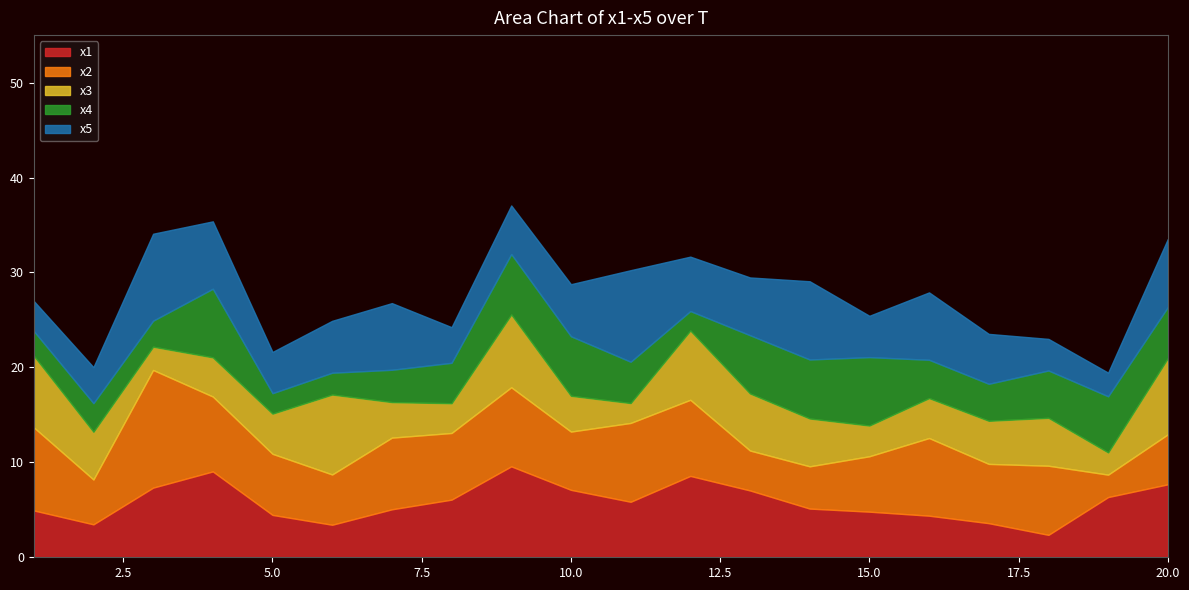

At which category does x1 reach its first local peak?

4